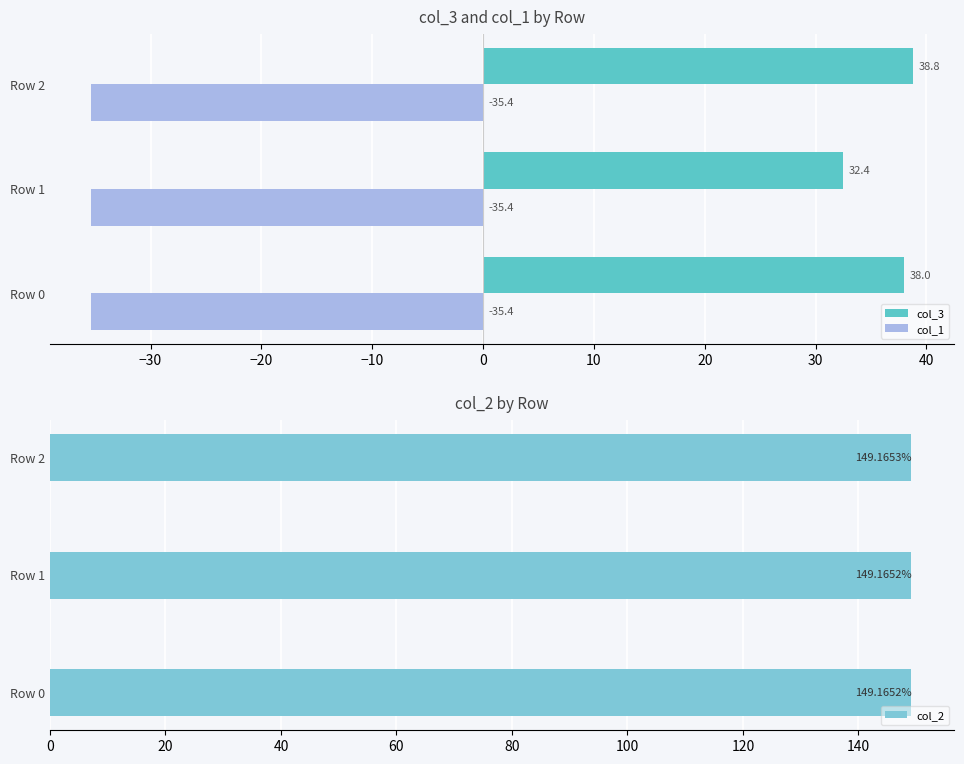

What is the minimum value for col_3?

32.4